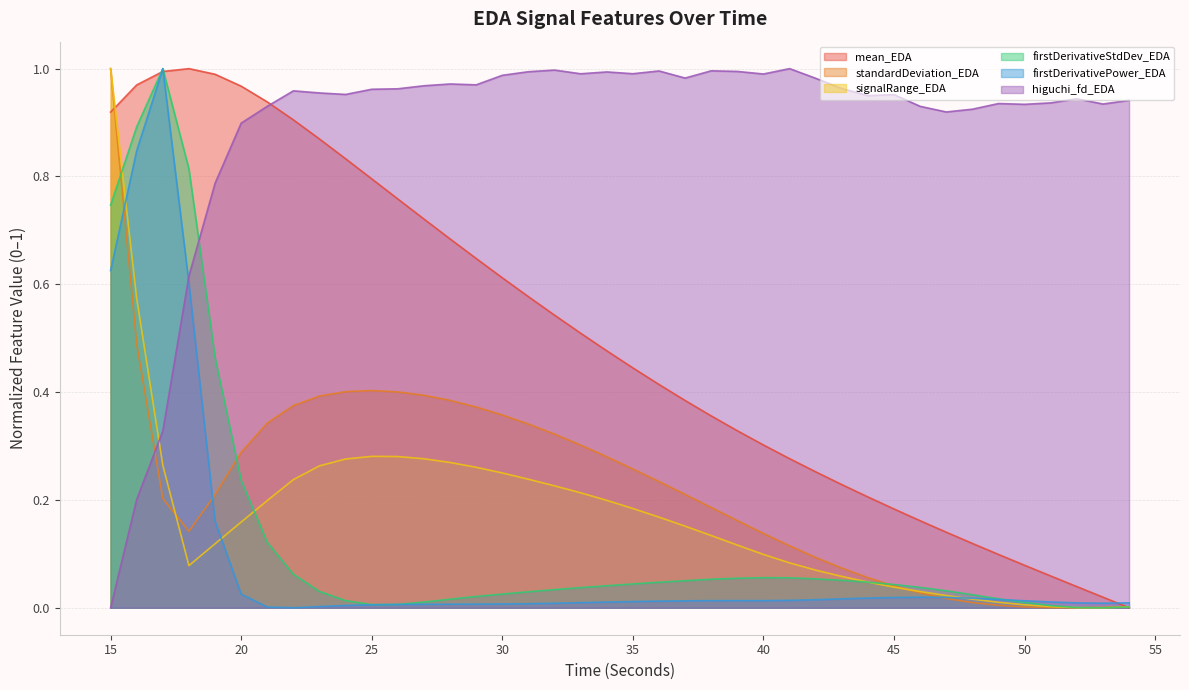

Is the value of firstDerivativePower_EDA at 33 greater than the value of higuchi_fd_EDA at 44?

No